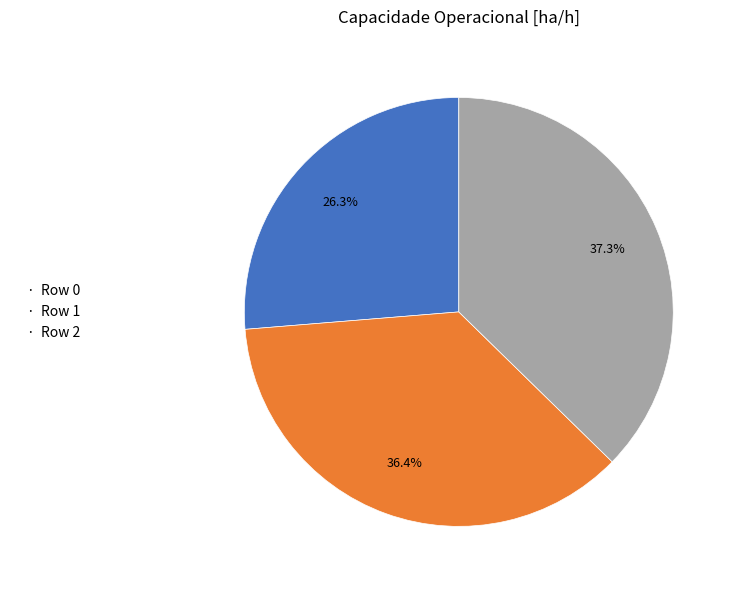

Which has a higher value, · Row 2 or · Row 0?

· Row 2